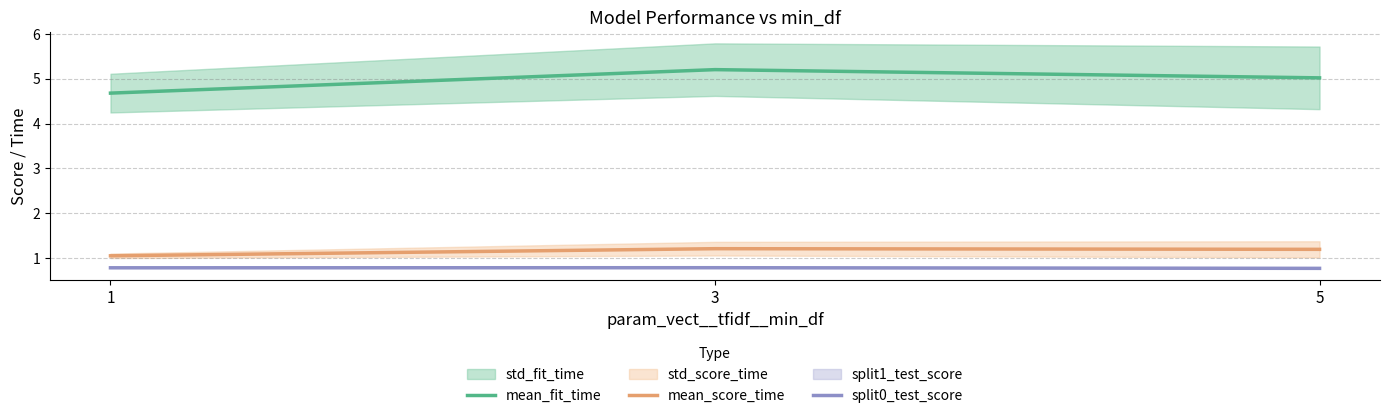

Is it true that mean_fit_time equals 5.0 at 5?

True